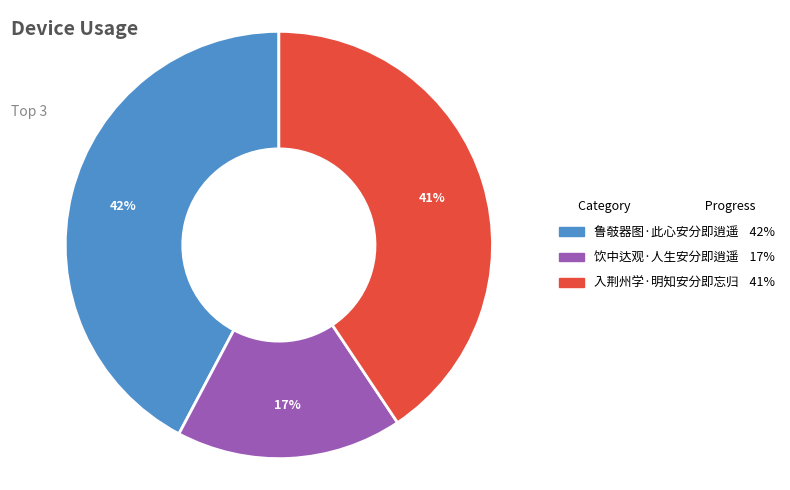

Which category has the biggest portion of the pie?

鲁攲器图·此心安分即逍遥